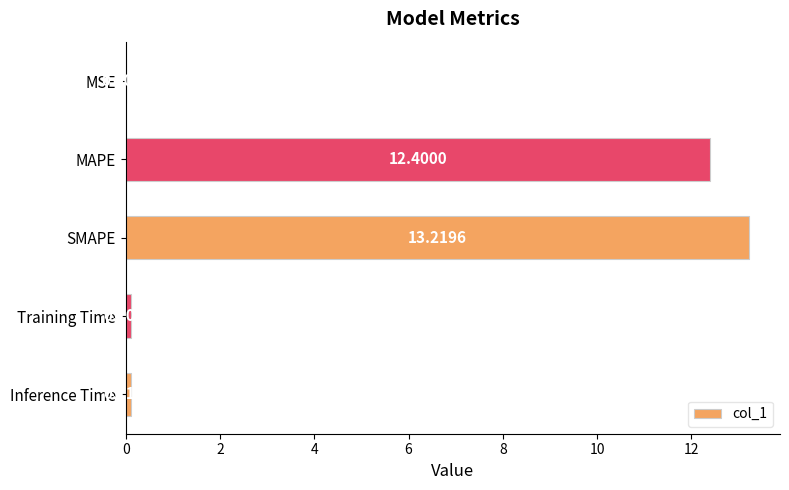

What is the average value?

5.2